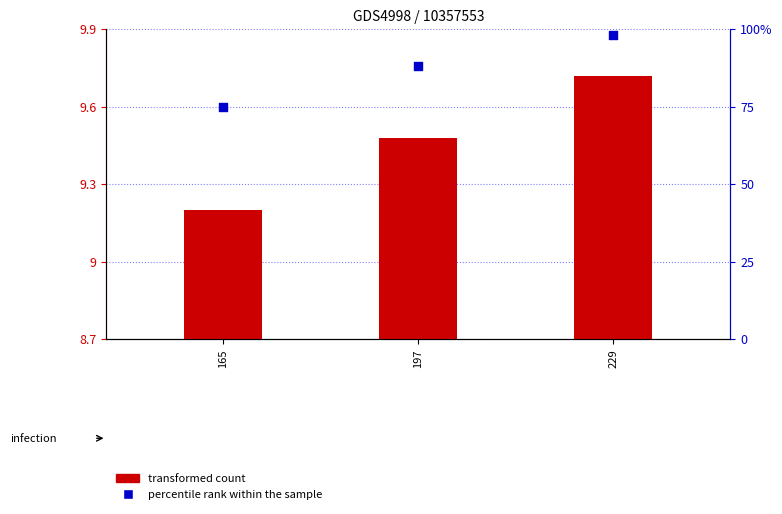

What are all the series names shown in the legend?

transformed count, percentile rank within the sample